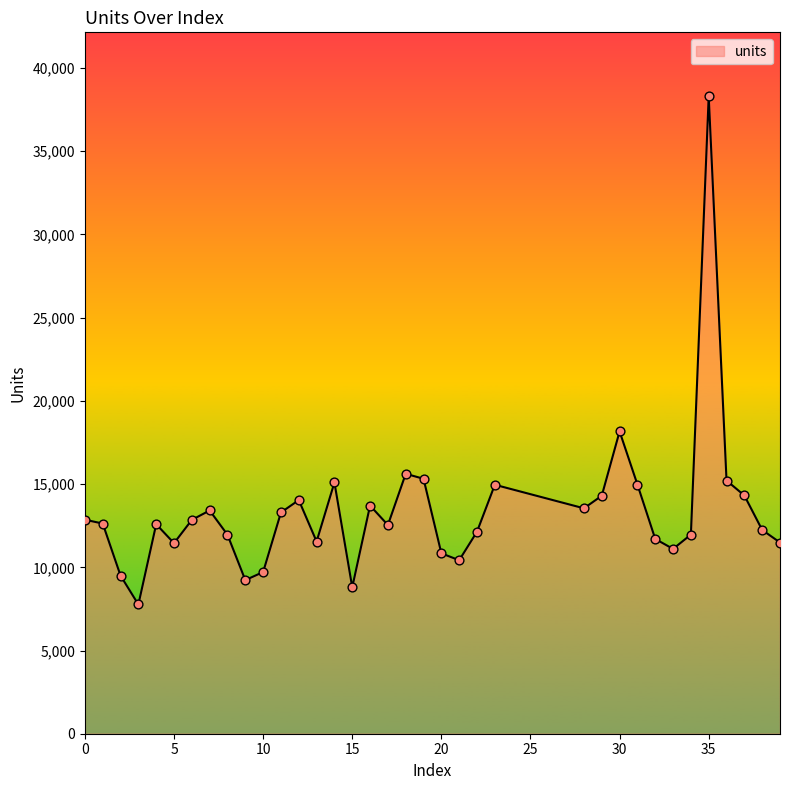

What is the maximum value shown in the chart?

38315